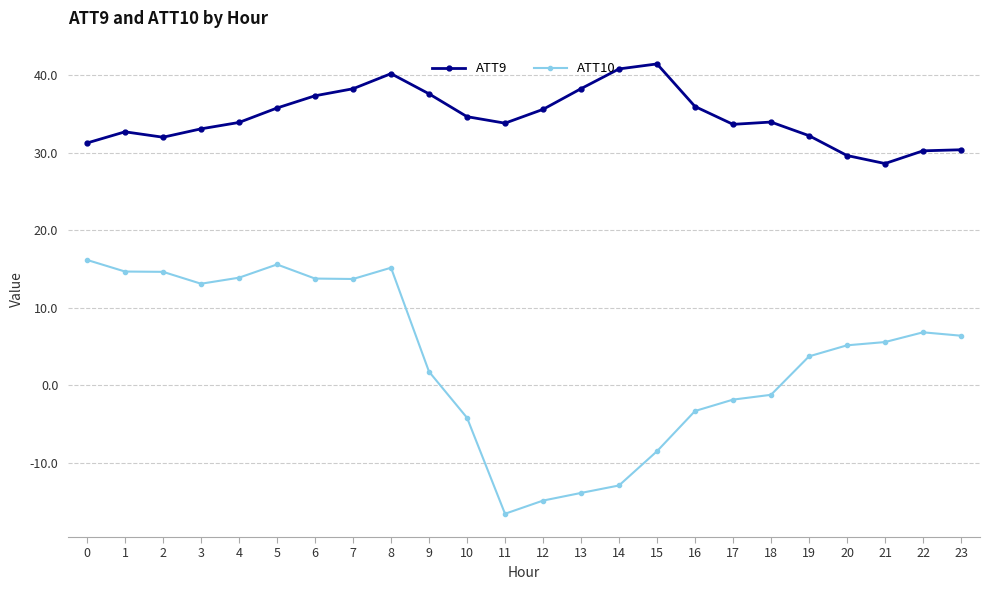

True or false: ATT9 has more than 0 interior local peaks.

True